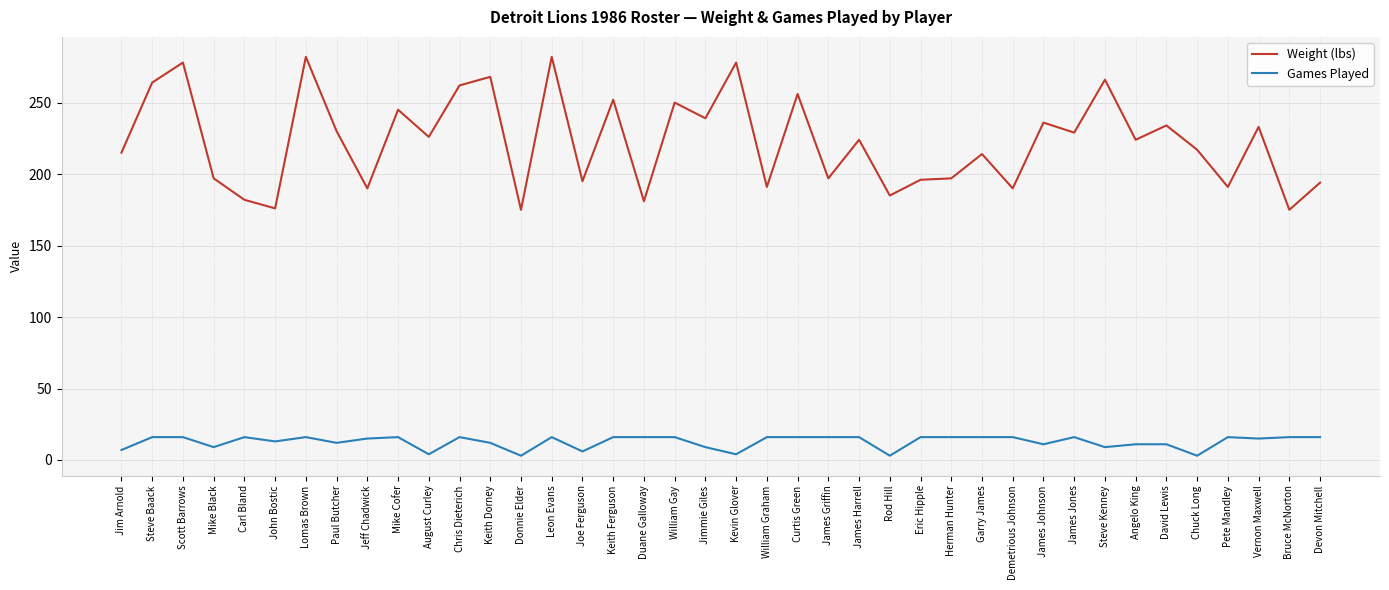

The value of Games Played at Demetrious Johnson is 26. True or false?

False